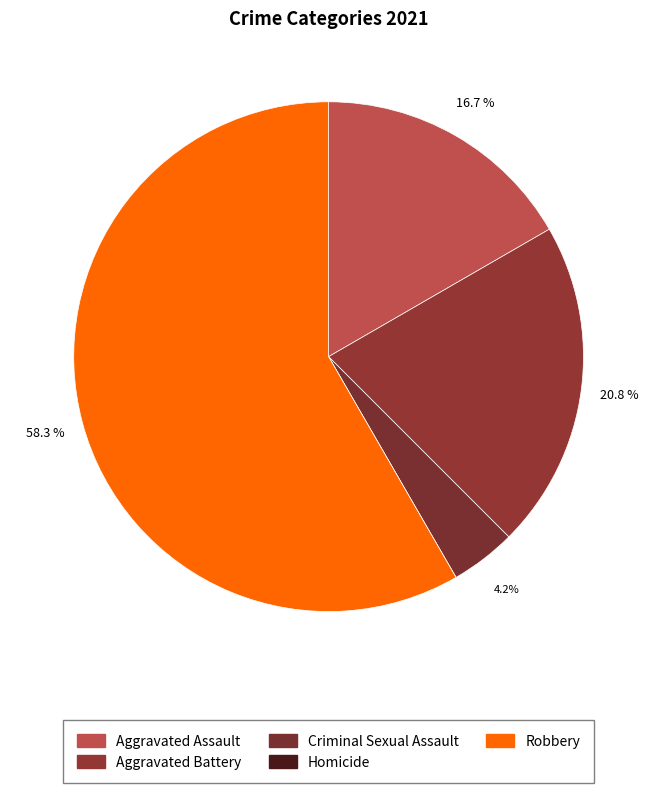

True or false: Robbery accounts for 58% of the total.

True